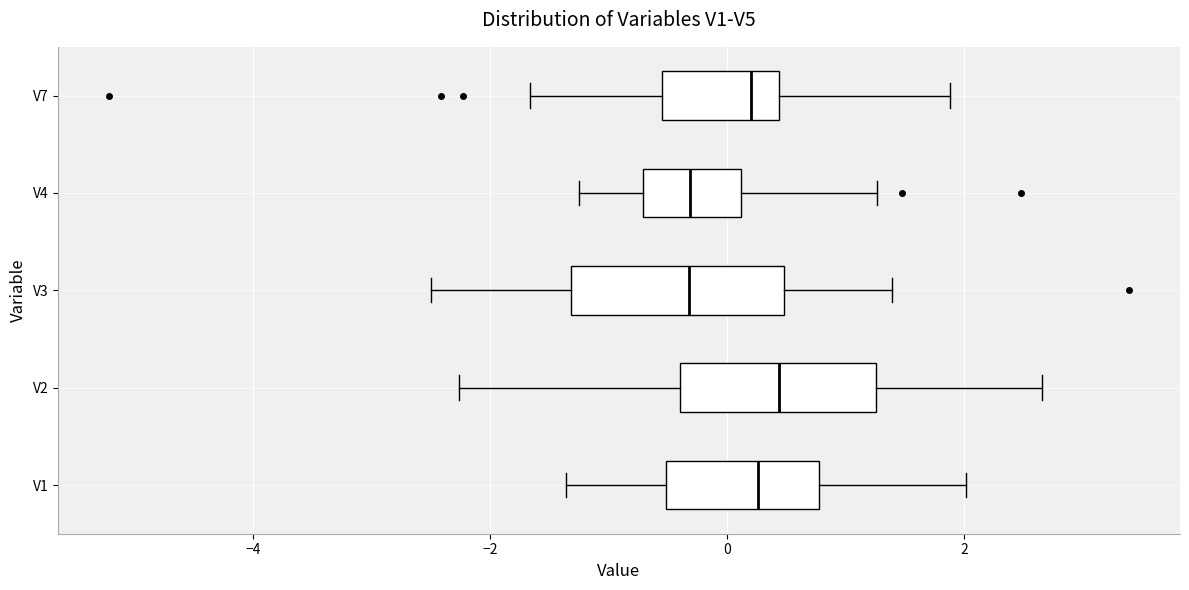

Reading bottom to top, read every box against the x-axis: the position of its median line, the range the box covers, and the ends of its whiskers. The values are not printed on the chart, so give them approximately, as read against the axis.

V1: median 0.2, box -0.6 to 0.8, whiskers -1.4 to 2.0
V2: median 0.4, box -0.4 to 1.2, whiskers -2.2 to 2.6
V3: median -0.4, box -1.4 to 0.4, whiskers -2.4 to 1.4
V4: median -0.4, box -0.8 to 0.2, whiskers -1.2 to 1.2
V7: median 0.2, box -0.6 to 0.4, whiskers -1.6 to 1.8